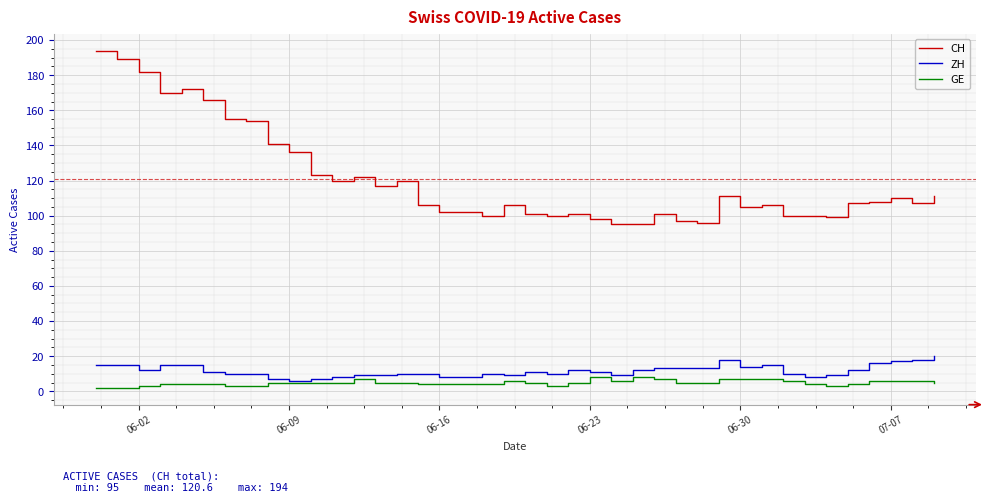

What is the greatest value displayed?

194